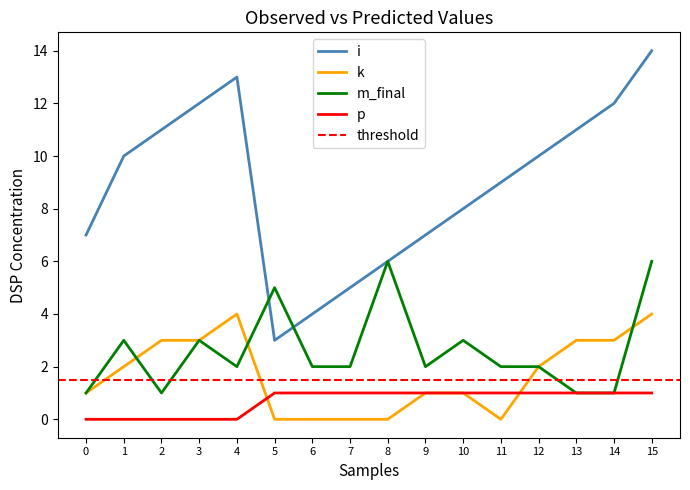

Read the k value at 3.

3